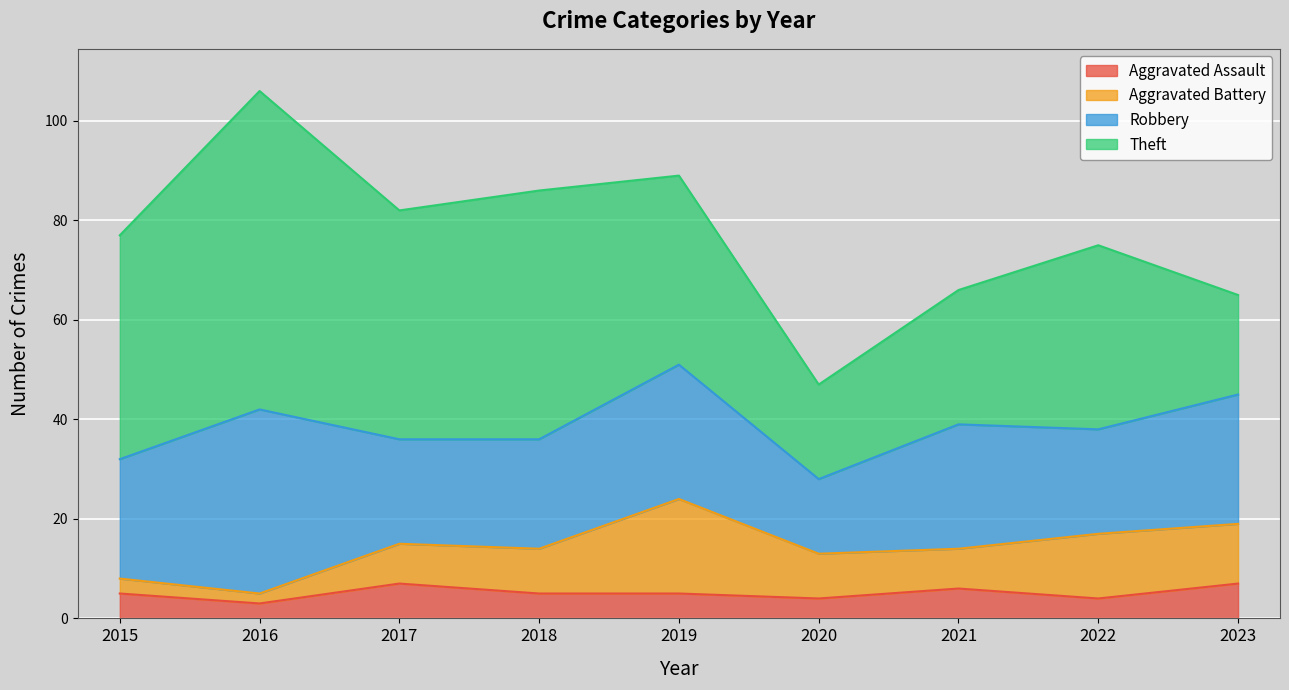

What is the value of the Theft point at the 1st from the left?

45